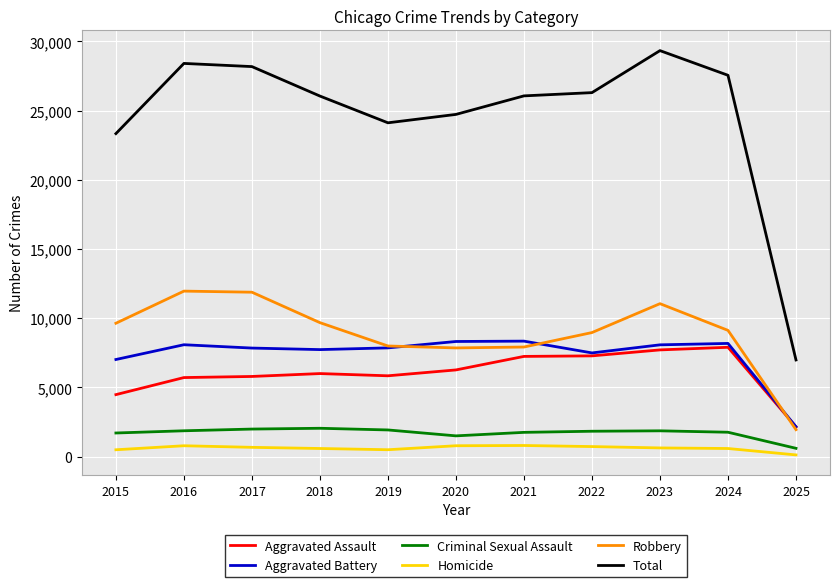

The Robbery series shows 3806 at 2018. True or false?

False